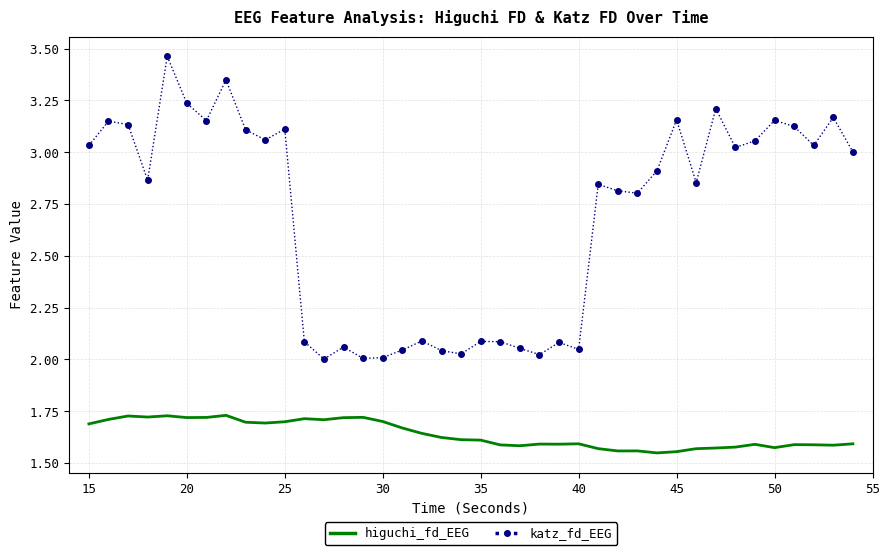

True or false: katz_fd_EEG and higuchi_fd_EEG intersect in this chart.

False